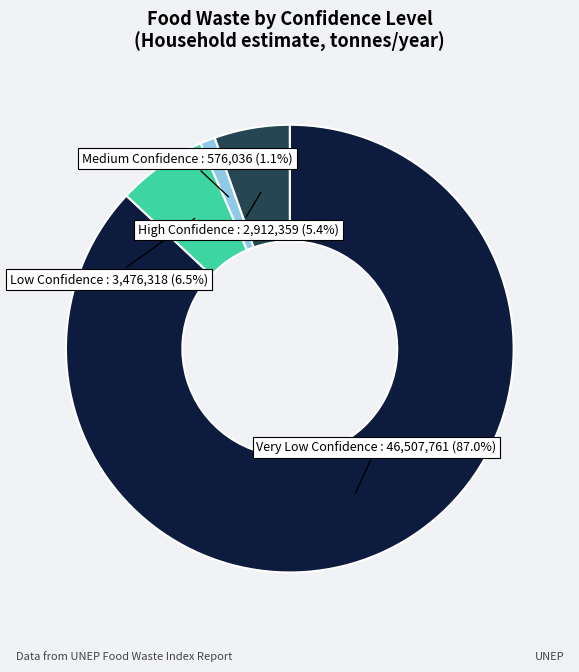

Count the number of slices in the pie.

4